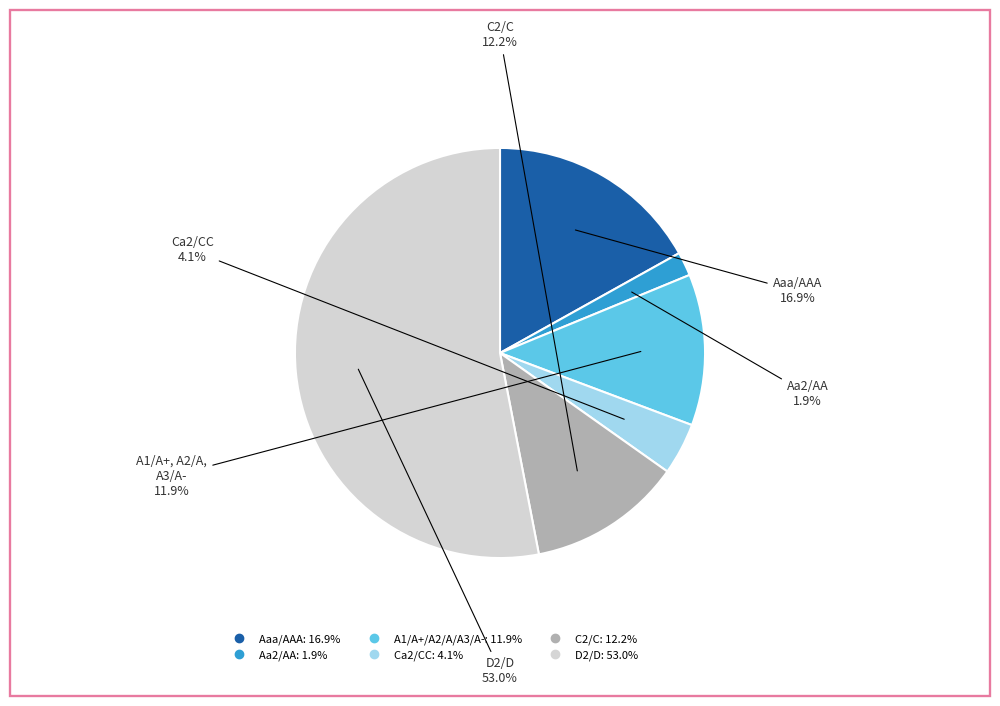

Count the number of slices in the pie.

6